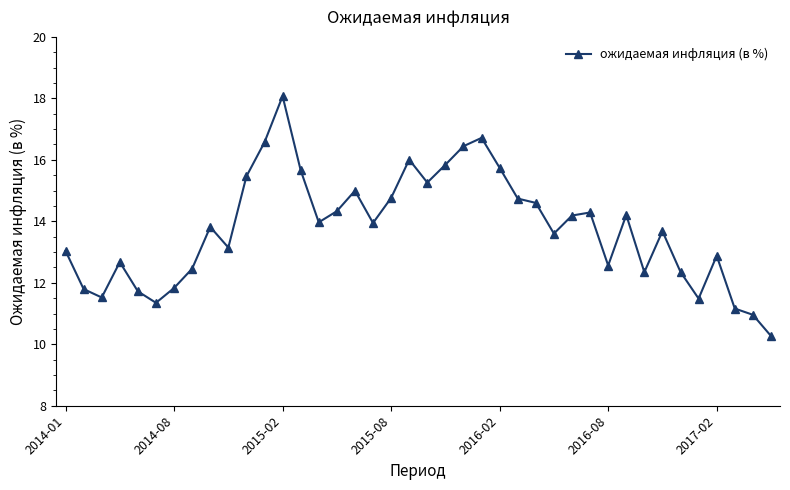

What is the difference between the maximum and minimum values?

7.8